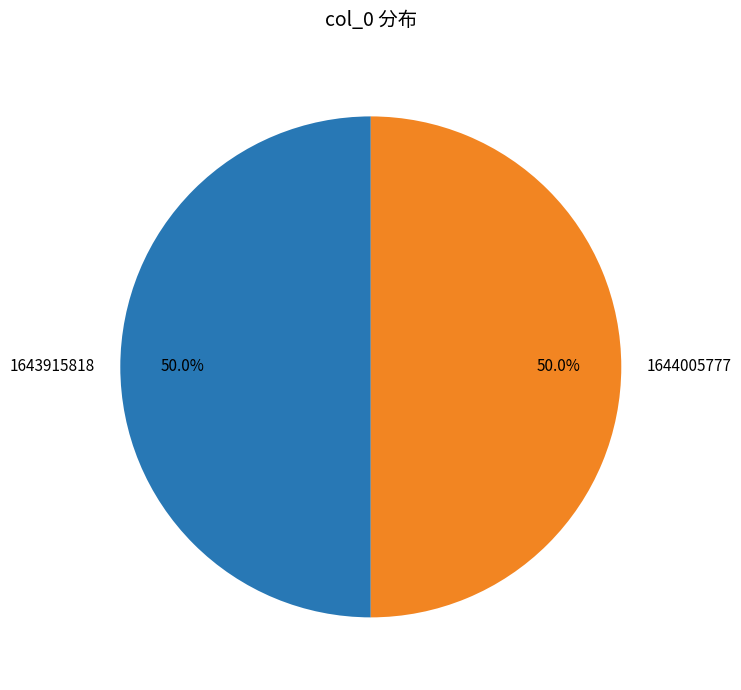

Approximately how many times larger is the value at 1643915818 compared to 1644005777?

1.0